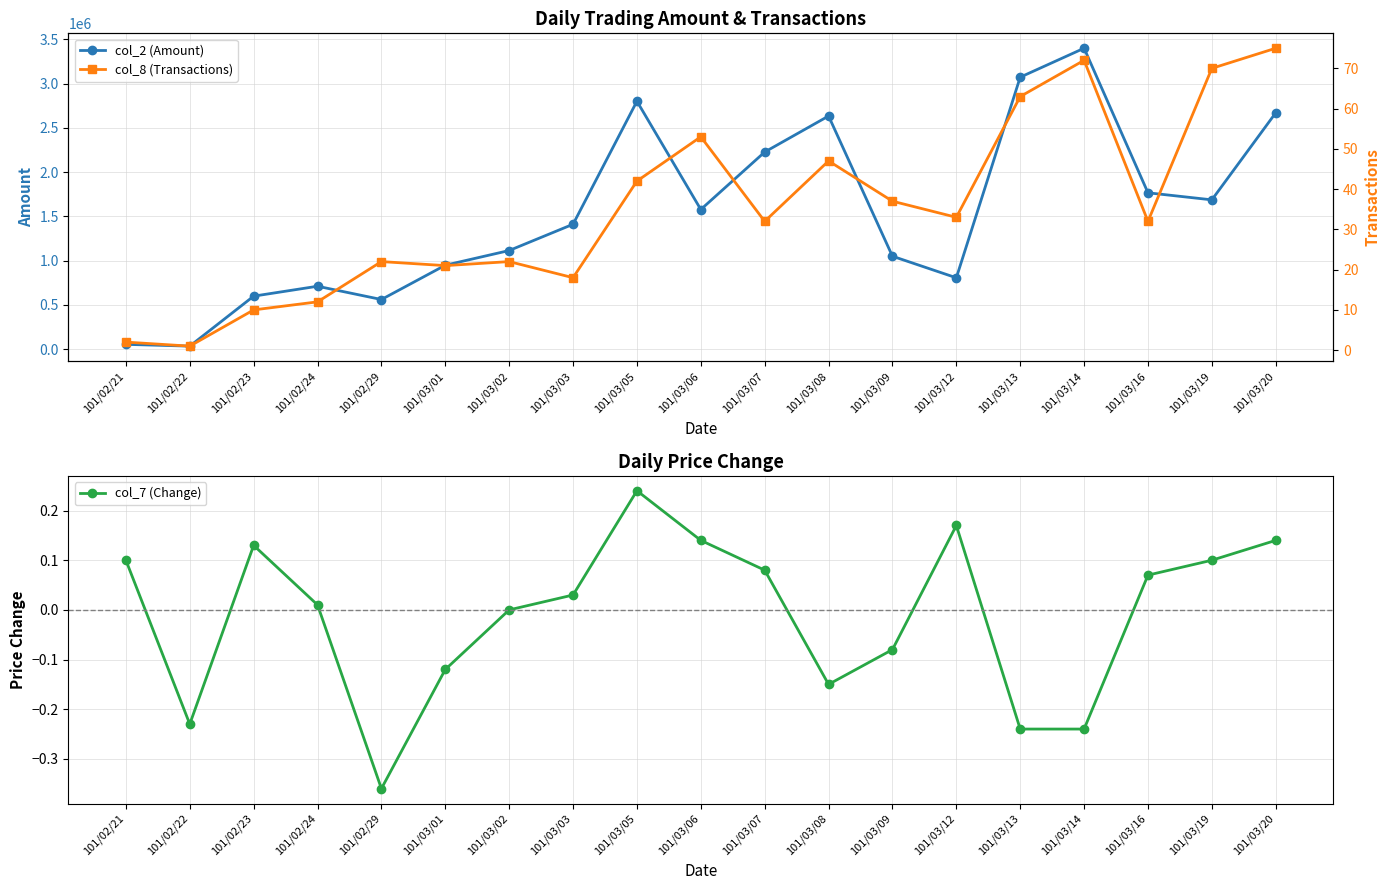

Read the col_2 (Amount) value at 101/03/06.

1576530